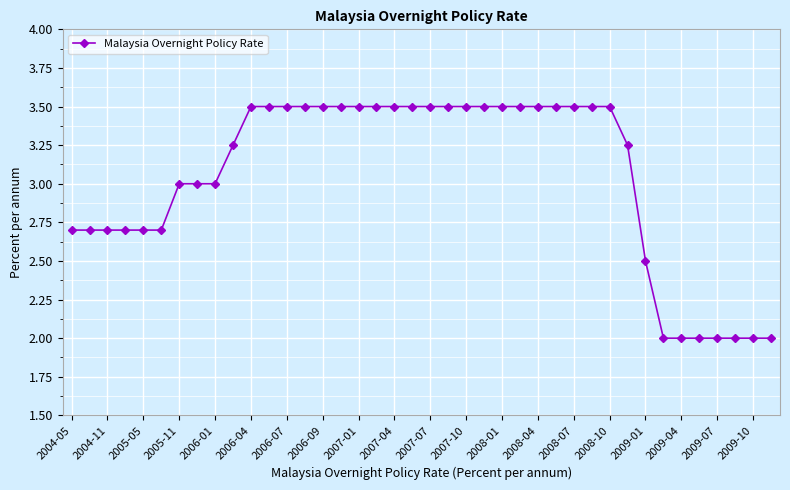

What is the value of the 34th point from the left?

2.0